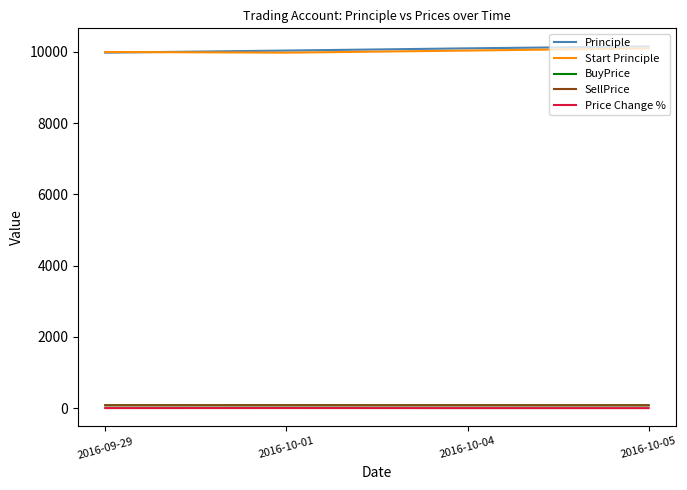

Is the value of Start Principle at 2016-10-05 greater than the value of BuyPrice at 2016-09-29?

Yes